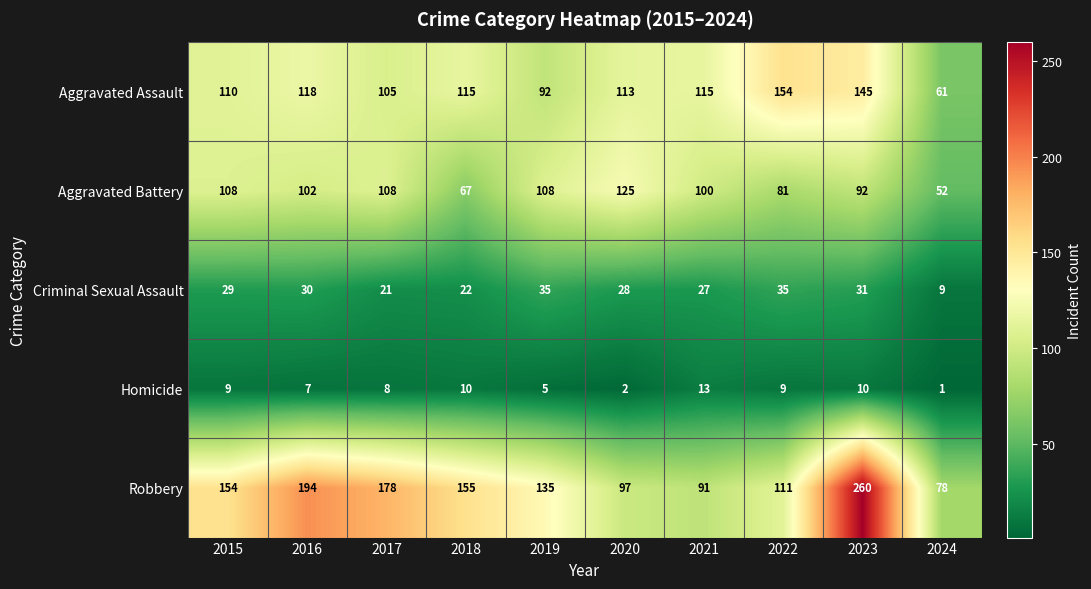

Rank the series by their maximum value, from highest to lowest.

Robbery, Aggravated Assault, Aggravated Battery, Criminal Sexual Assault, Homicide